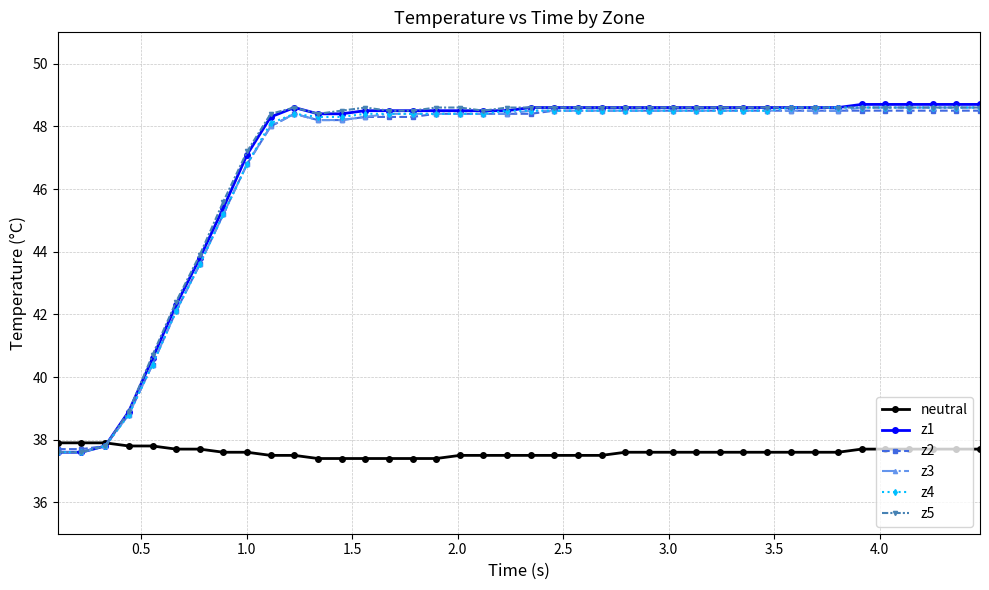

How many lines are shown in the chart?

6